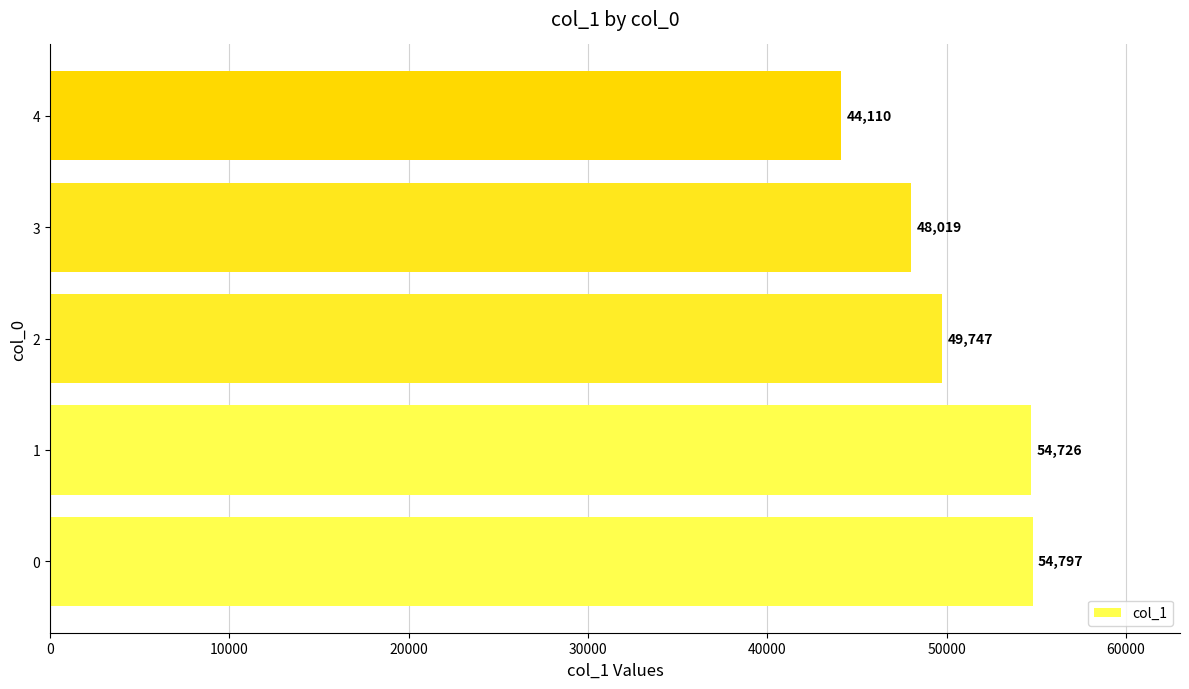

What is the smallest value displayed?

44110